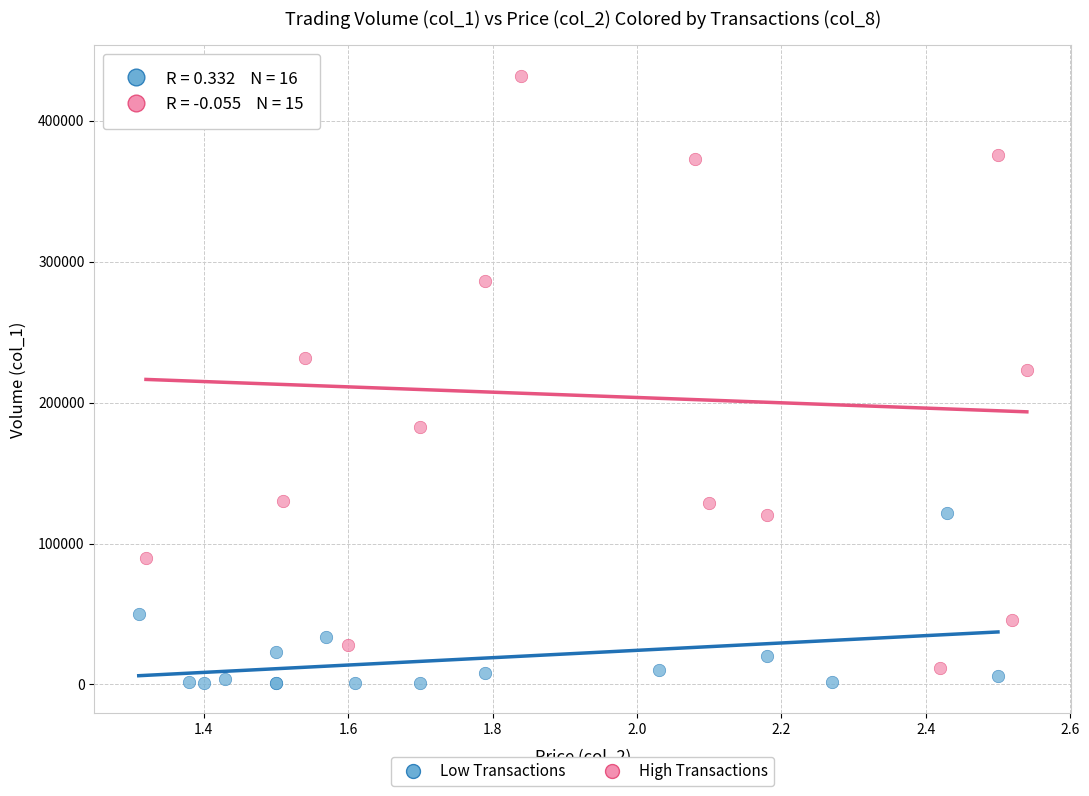

Which series has the largest Y range (max minus min)?

High Transactions